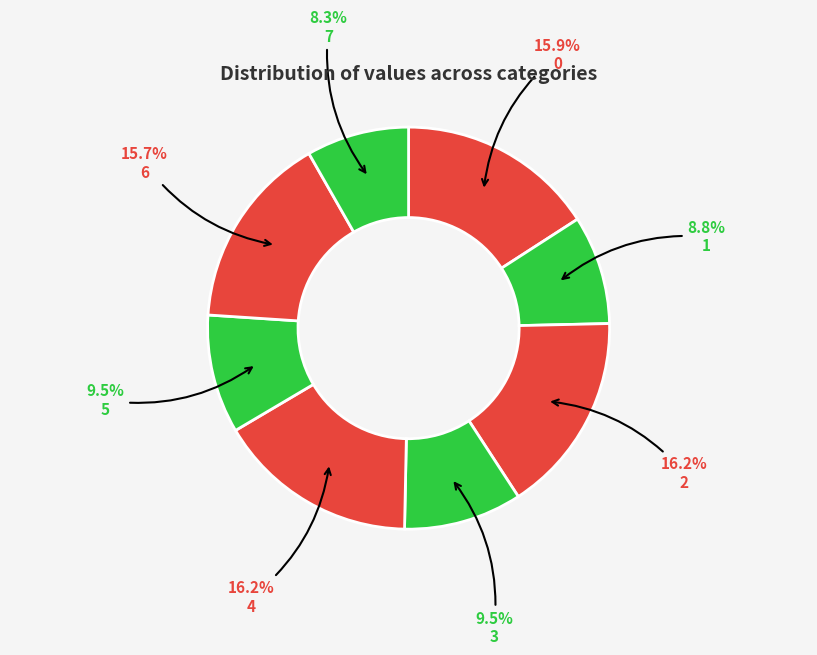

Combined, what portion of the pie is 7 and 4?

24.4%